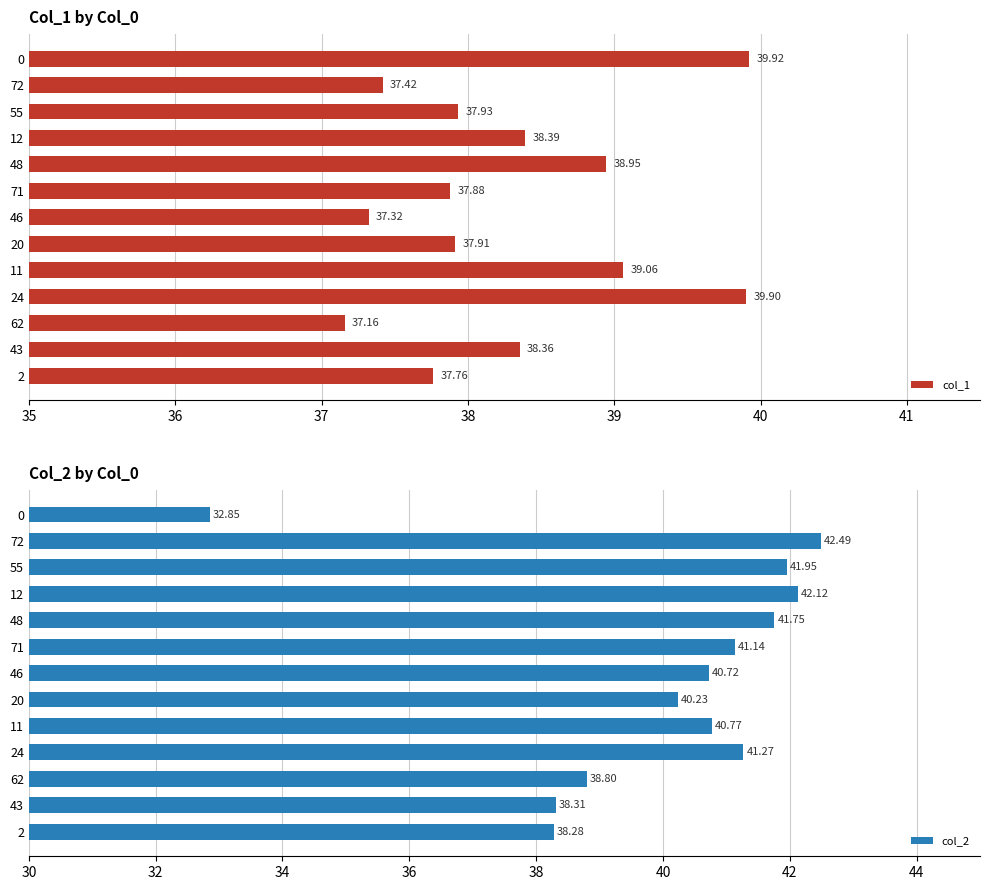

Where is col_2 nearest to the value 37?

2